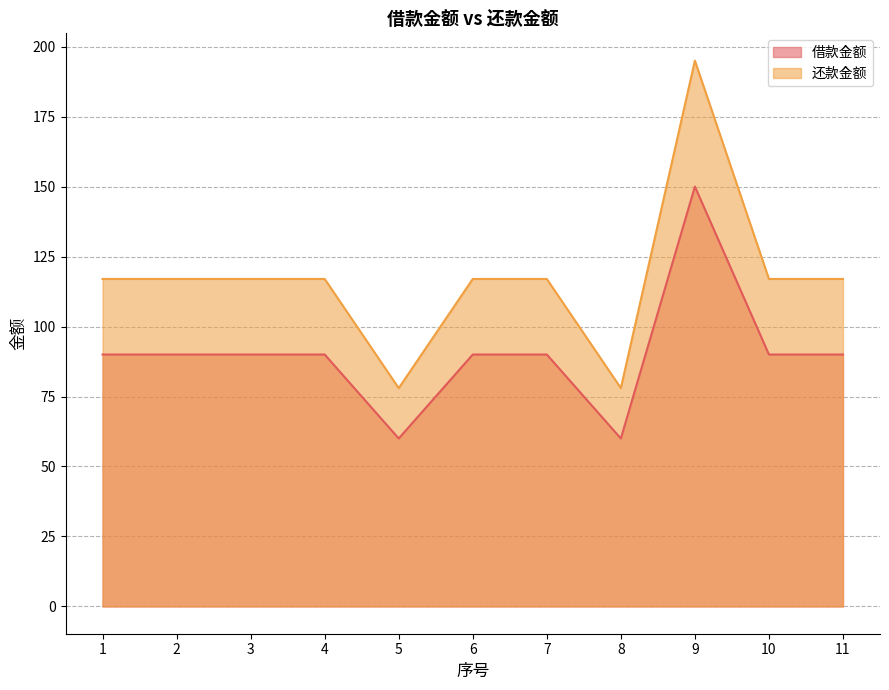

Which series changed the most between 2 and 7?

借款金额